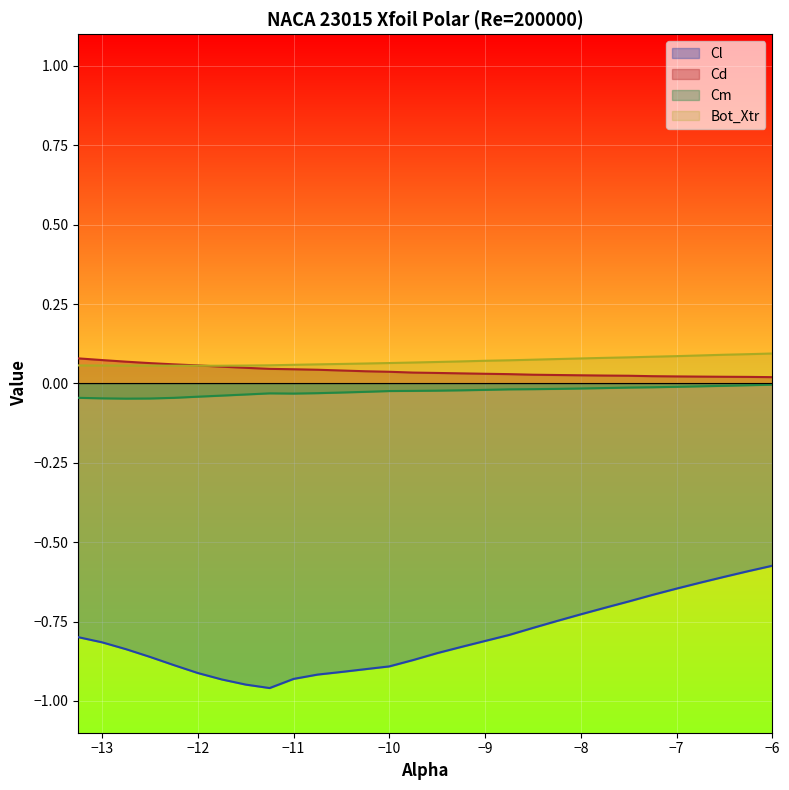

What is the minimum value shown in the chart?

-1.0